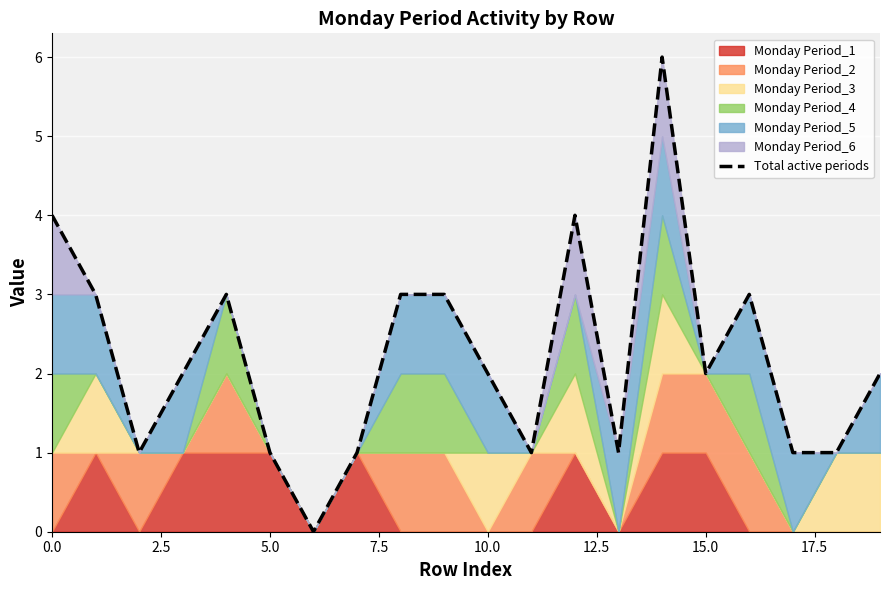

How many values are below 2?

8